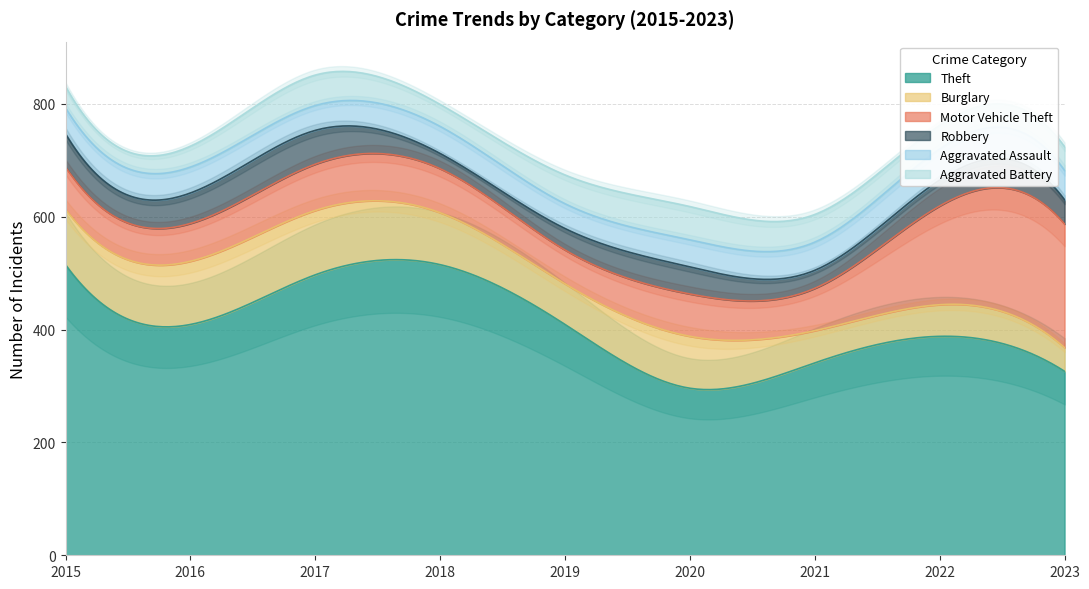

Which series has the largest total across all categories?

Theft